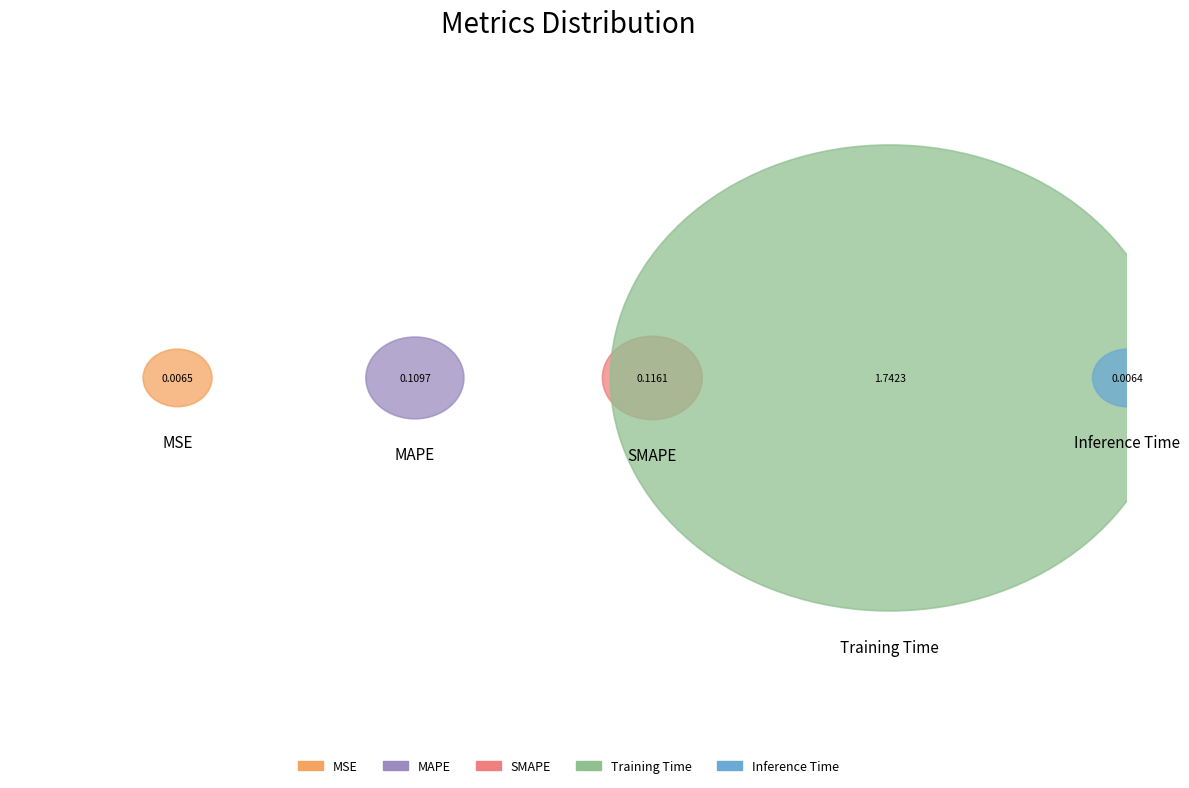

To the nearest percent, what portion does Training Time represent?

88%